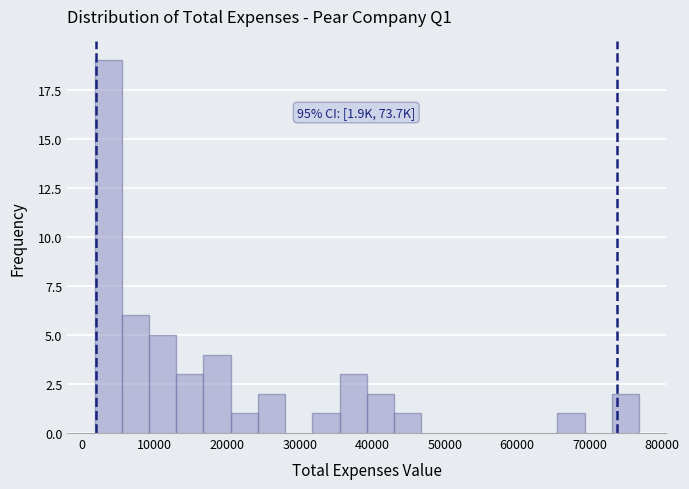

Around what value on the x-axis is the tallest bar? Give the approximate position of its centre, as read against the axis.

4000